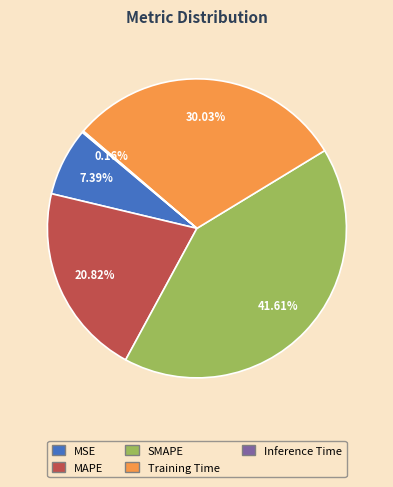

Which slice is the largest?

SMAPE